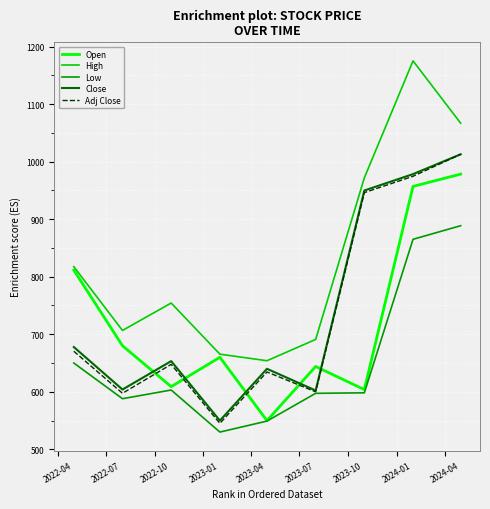

What is the lowest value of the Open series?

549.9